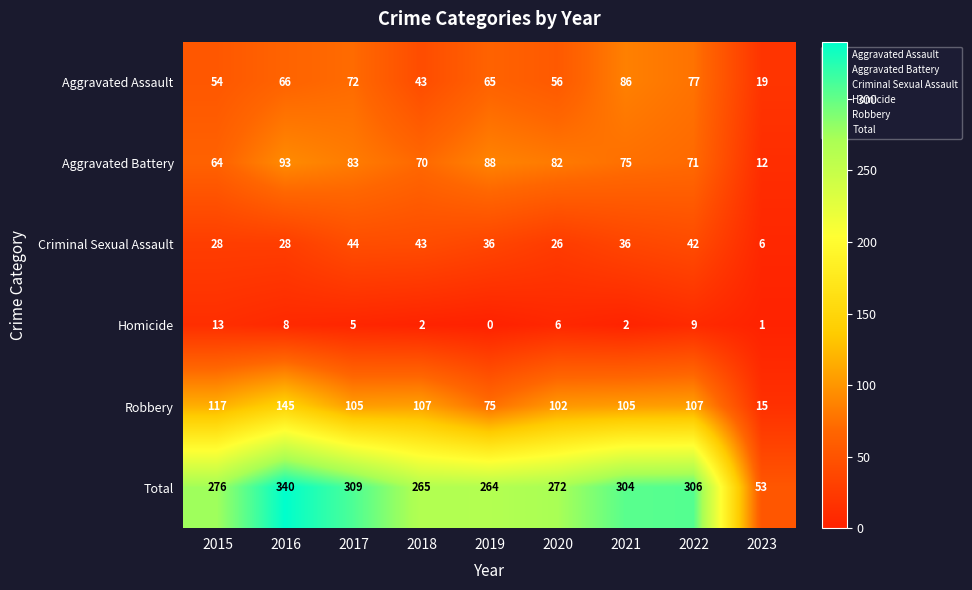

Is it true that Aggravated Battery equals 30 at 2022?

False